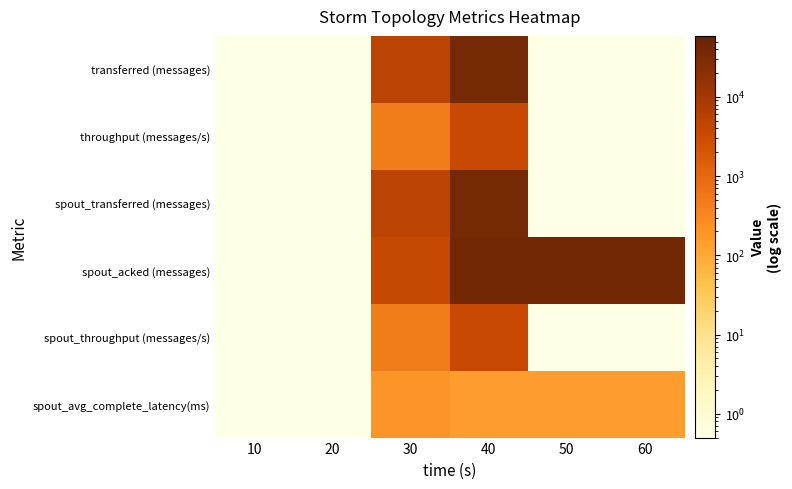

Which has a higher value, 30 or 60?

30